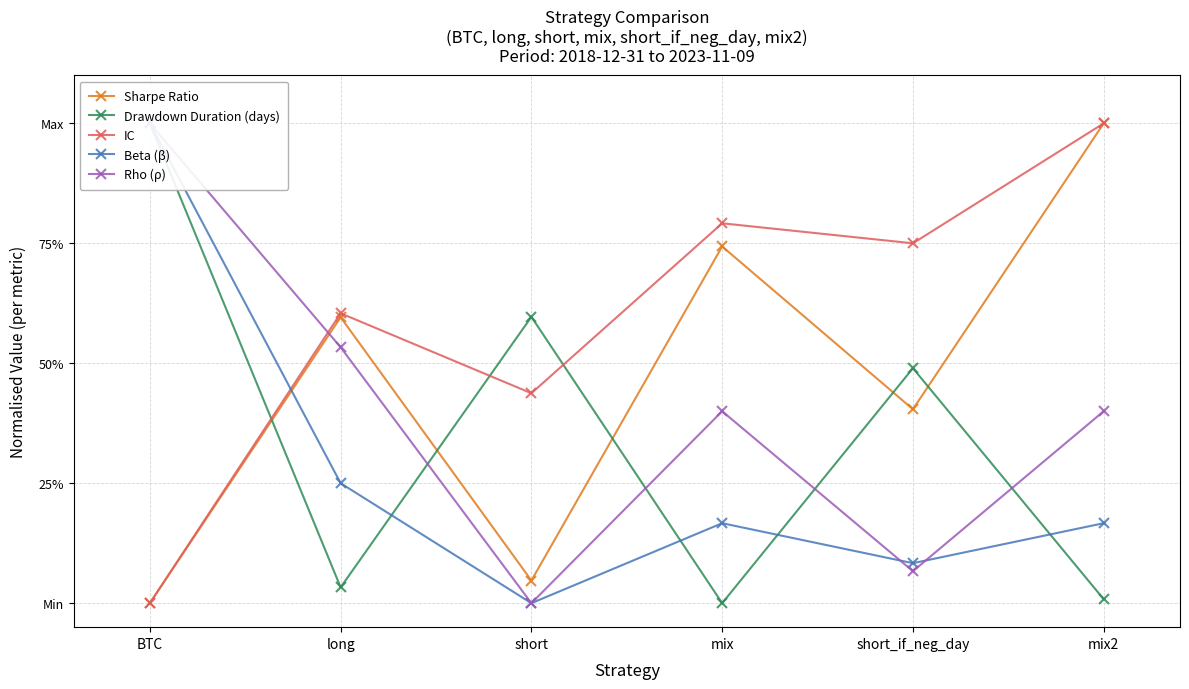

How many lines are shown in the chart?

5